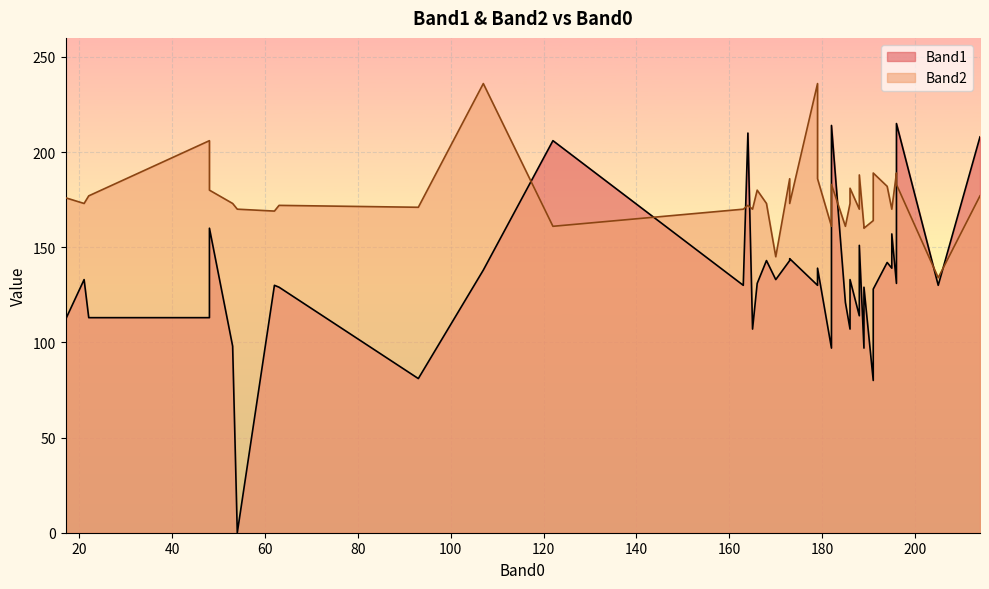

What is the total value across all series at 196?

320